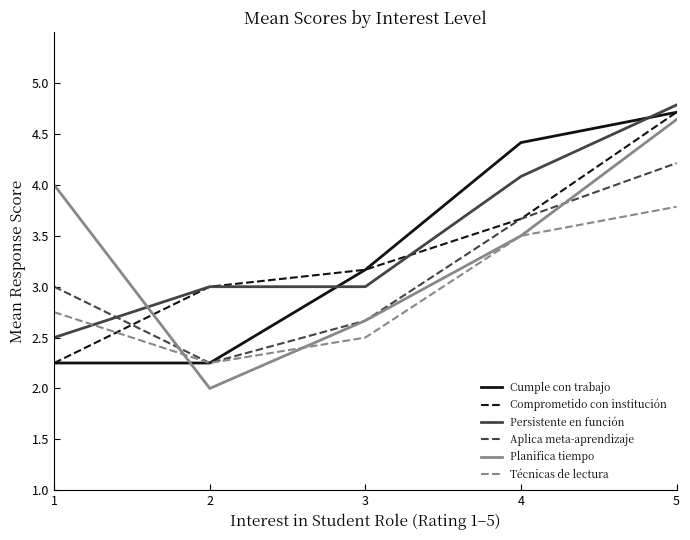

Which label corresponds to the smallest value in the chart?

2